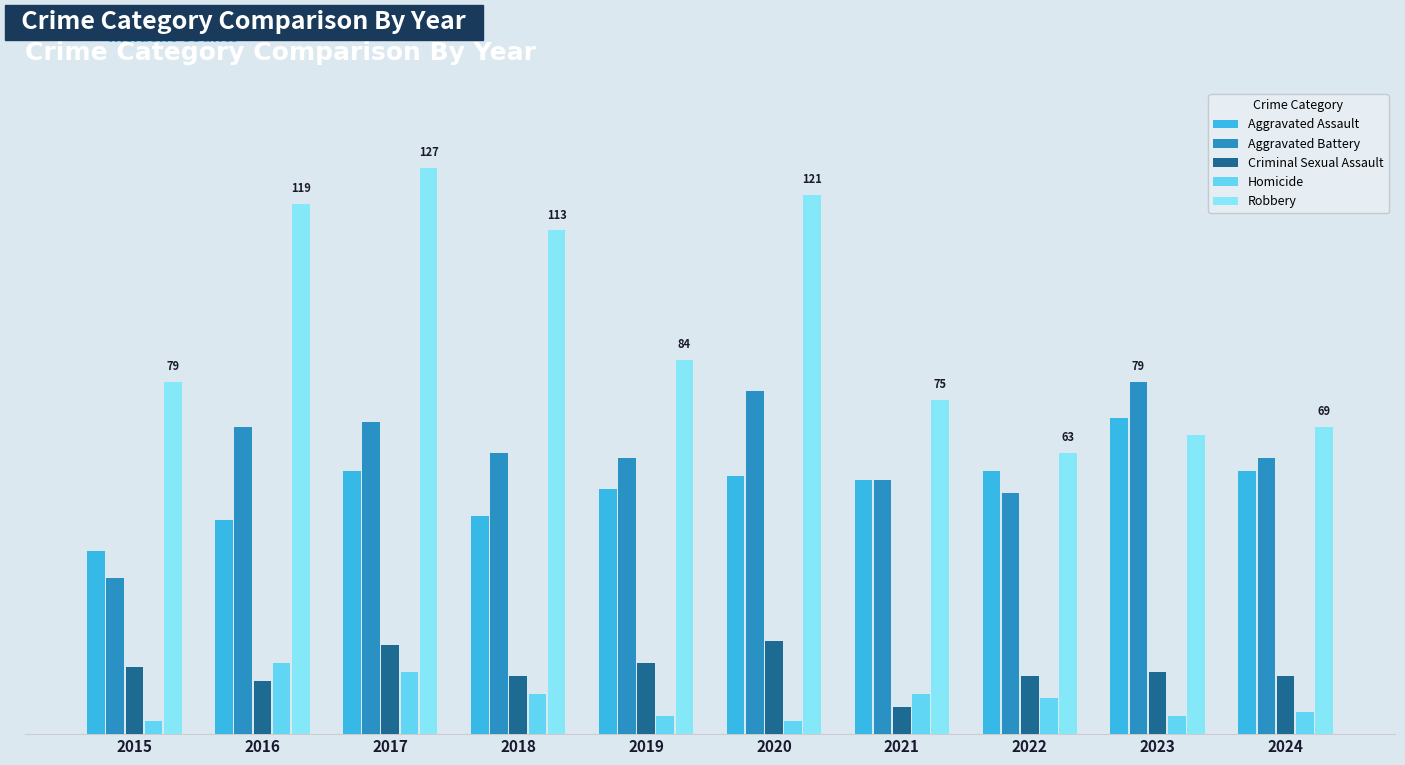

At which label does Homicide first exceed 8?

2016